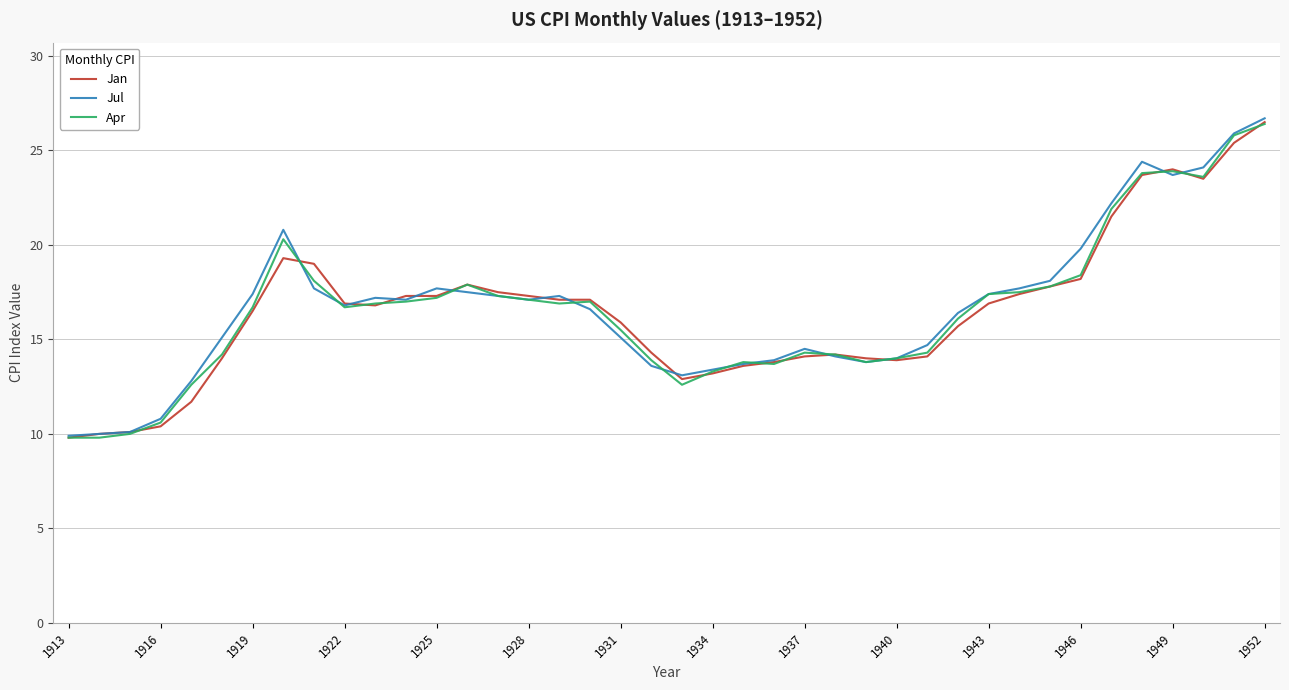

What is the greatest value displayed?

26.7